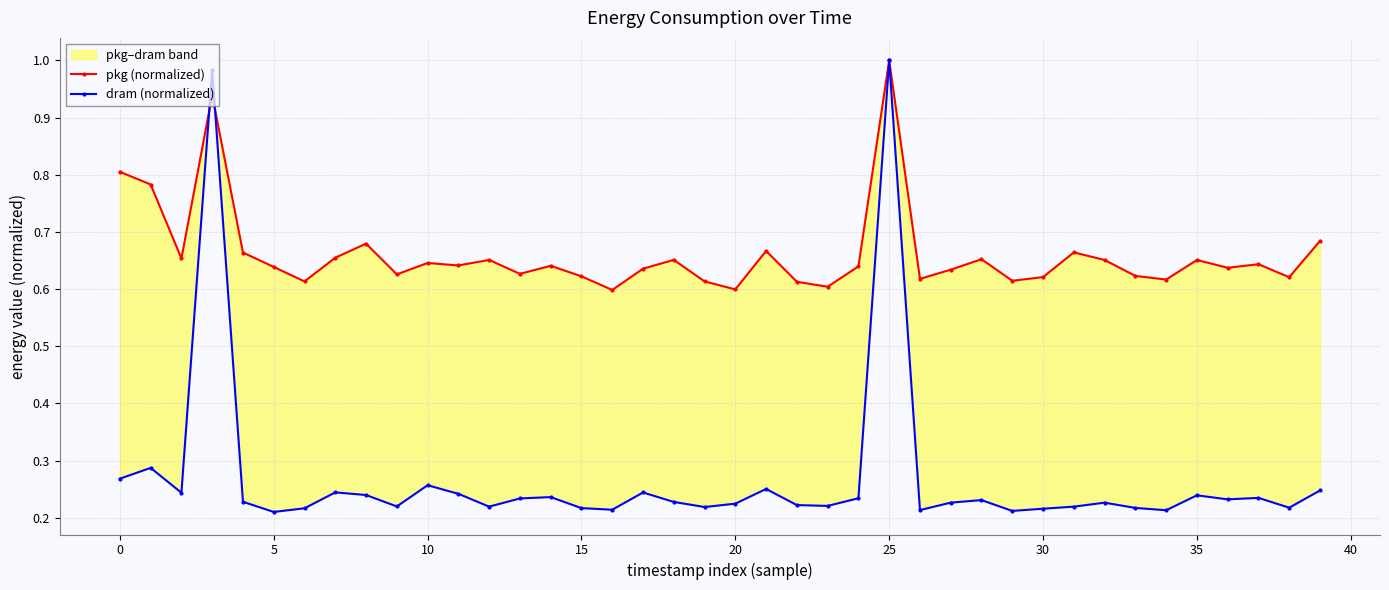

Reading left to right, list all the values displayed in this chart.

pkg (normalized): 0.8	0.8	0.7	0.9	0.7	0.6	0.6	0.7	0.7	0.6	0.6	0.6	0.7	0.6	0.6	0.6	0.6	0.6	0.7	0.6	0.6	0.7	0.6	0.6	0.6	1.0	0.6	0.6	0.7	0.6	0.6	0.7	0.7	0.6	0.6	0.7	0.6	0.6	0.6	0.7
dram (normalized): 0.3	0.3	0.2	1.0	0.2	0.2	0.2	0.2	0.2	0.2	0.3	0.2	0.2	0.2	0.2	0.2	0.2	0.2	0.2	0.2	0.2	0.3	0.2	0.2	0.2	1.0	0.2	0.2	0.2	0.2	0.2	0.2	0.2	0.2	0.2	0.2	0.2	0.2	0.2	0.2